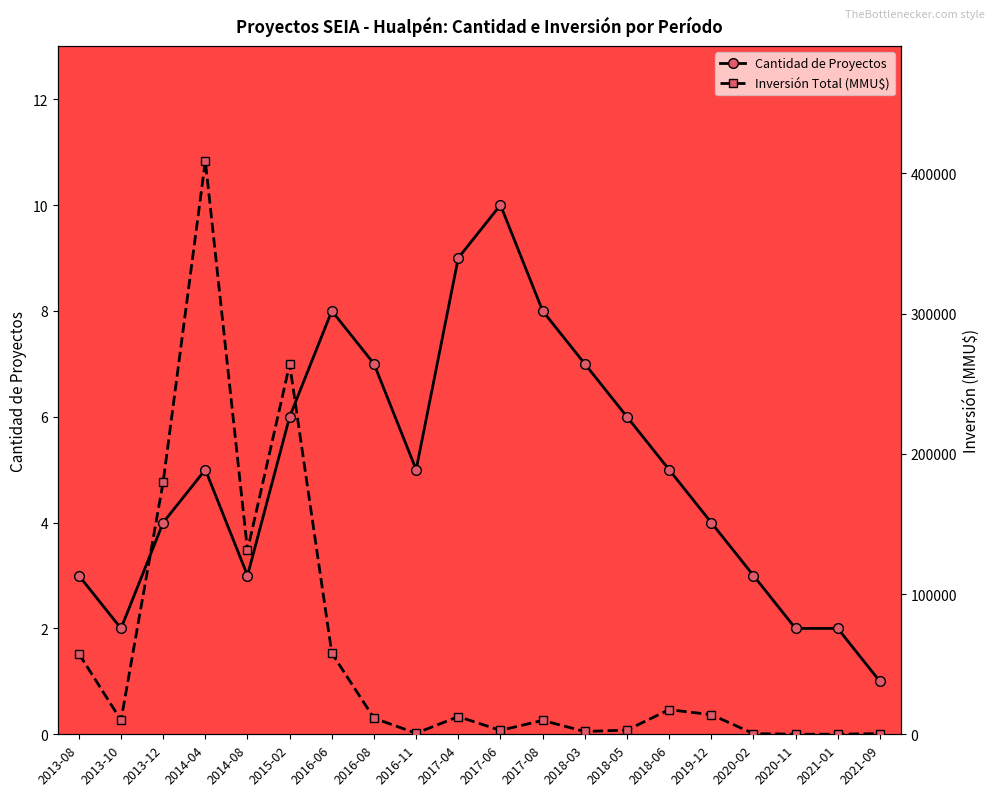

Reading left to right, extract all data points from this chart.

Cantidad de Proyectos: 2013-08=3	2013-10=2	2013-12=4	2014-04=5	2014-08=3	2015-02=6	2016-06=8	2016-08=7	2016-11=5	2017-04=9	2017-06=10	2017-08=8	2018-03=7	2018-05=6	2018-06=5	2019-12=4	2020-02=3	2020-11=2	2021-01=2	2021-09=1
Inversión Total (MMU$): 2013-08=57500	2013-10=10045	2013-12=180000	2014-04=408847	2014-08=131245	2015-02=263802	2016-06=57802	2016-08=11500	2016-11=750	2017-04=12600	2017-06=2800	2017-08=9903	2018-03=2000	2018-05=3000	2018-06=17560	2019-12=14025	2020-02=500	2020-11=40	2021-01=40	2021-09=500